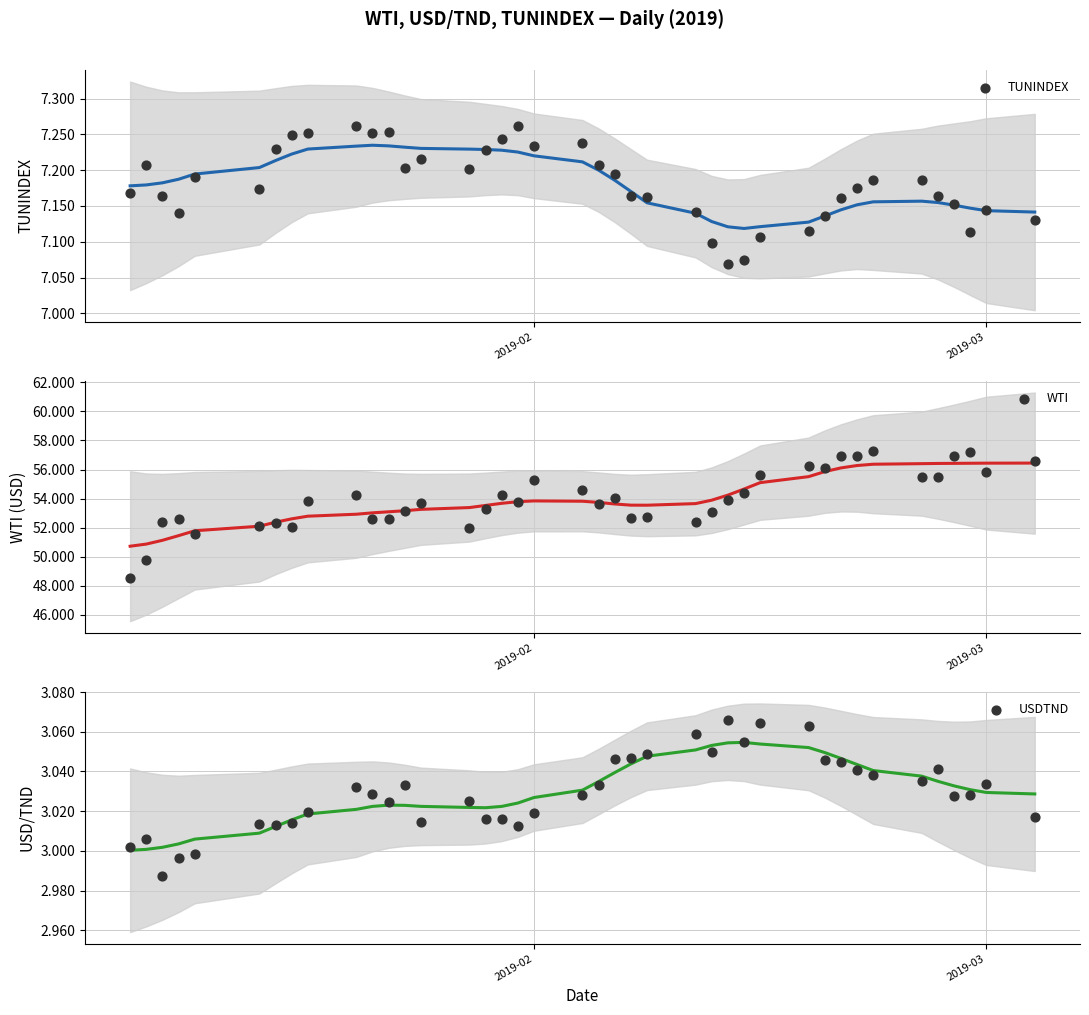

Which series has the largest total across all categories?

WTI